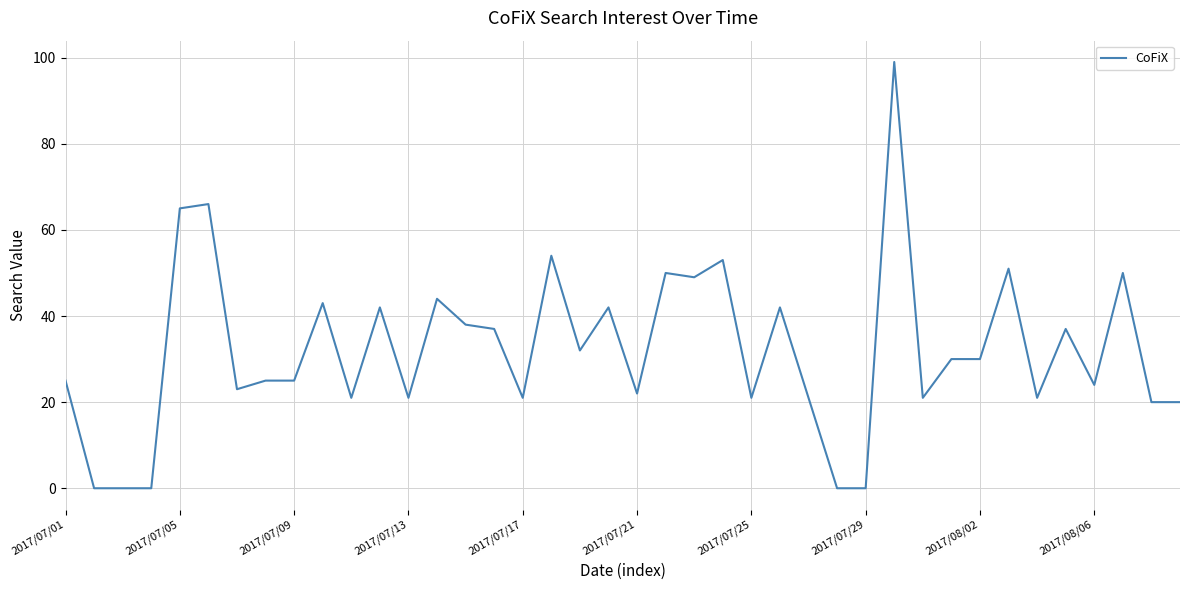

Is this an area chart (filled region under the line)?

No